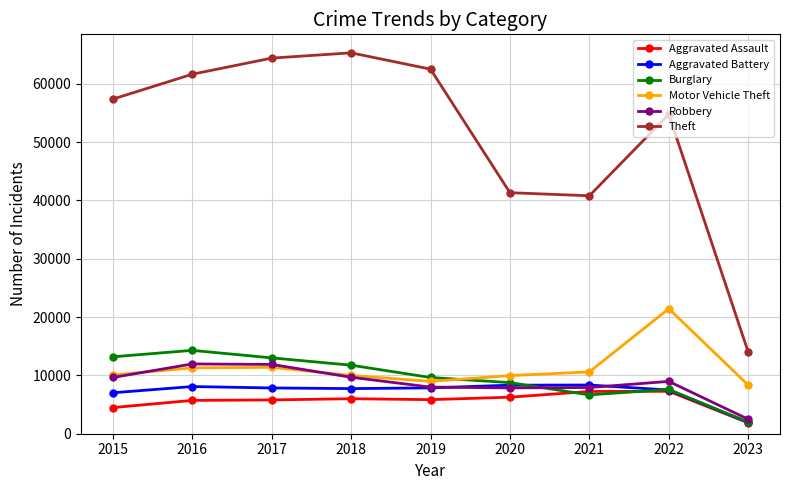

At which label does Aggravated Assault reach its minimum?

2023